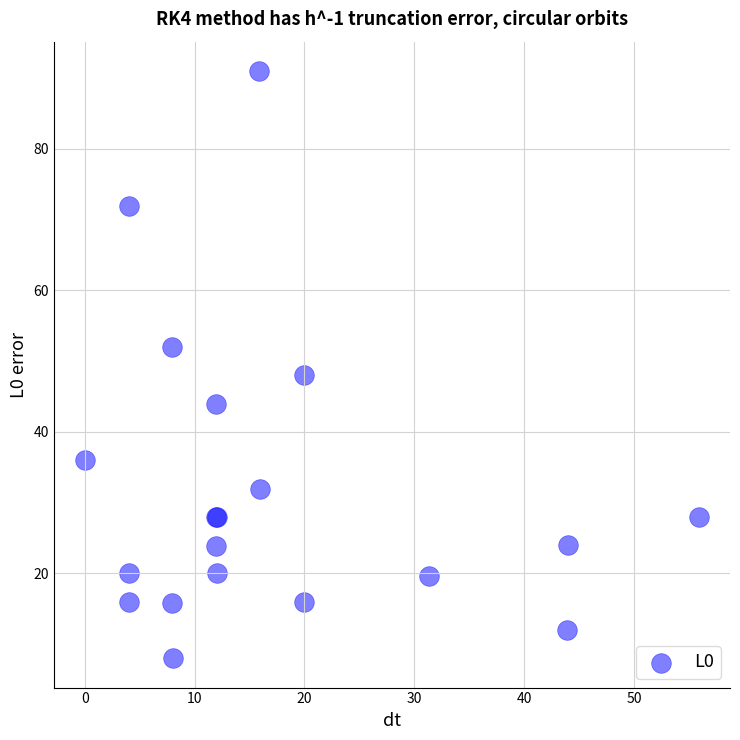

What Y value in the scatter plot is closest to 49?

48.0